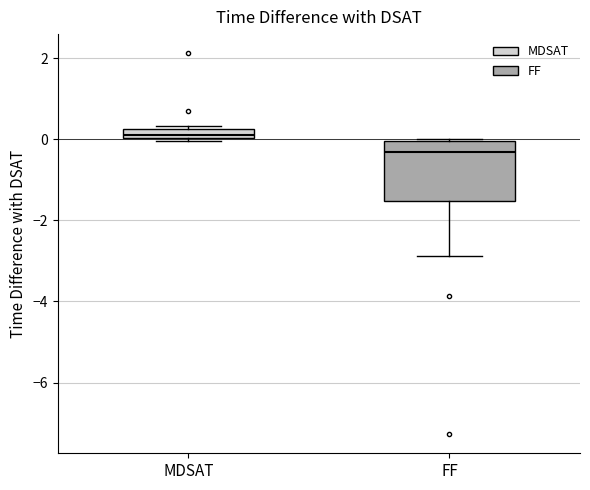

Comparing the boxes themselves (not the whiskers), which one is the tallest?

FF